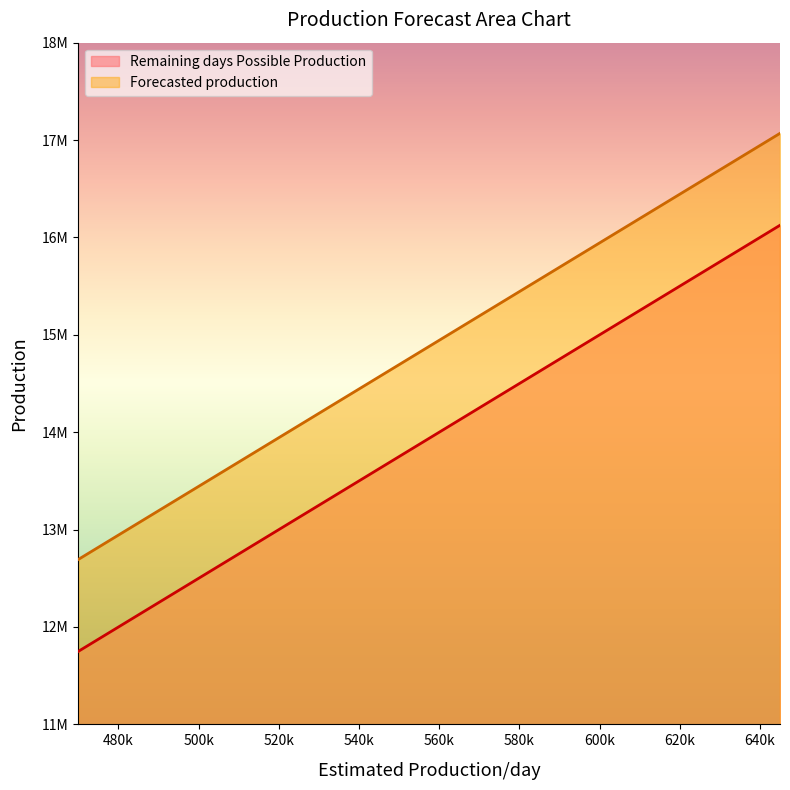

What is the sum of all Forecasted production values?

89288706